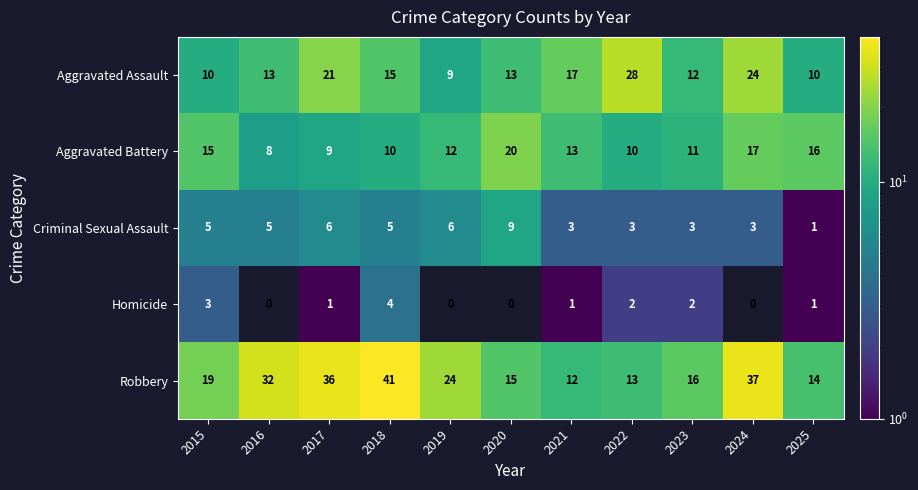

How many categories are shown in the chart?

11